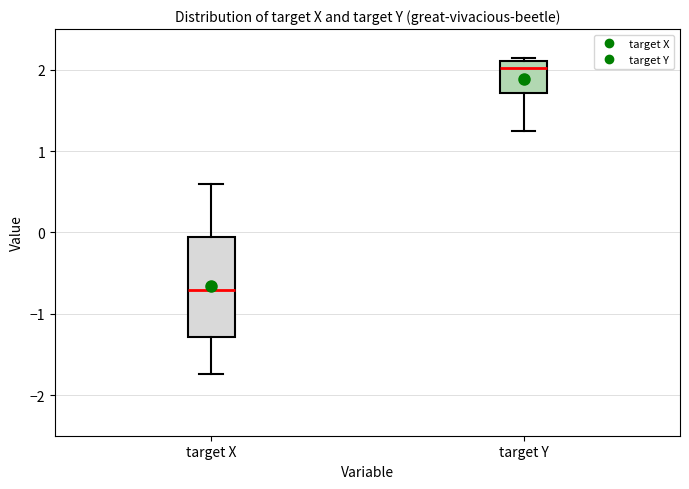

Reading left to right, read every box against the y-axis: the position of its median line, the range the box covers, and the ends of its whiskers. The values are not printed on the chart, so give them approximately, as read against the axis.

target X: median -0.7, box -1.3 to -0.1, whiskers -1.7 to 0.6
target Y: median 2.0, box 1.7 to 2.1, whiskers 1.2 to 2.1